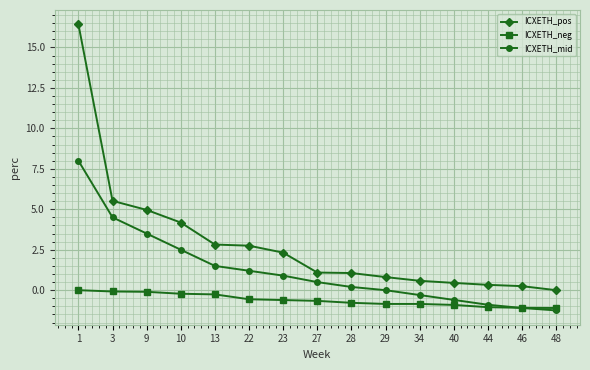

True or false: ICXETH_pos has a value of 0.3 at 28.

False